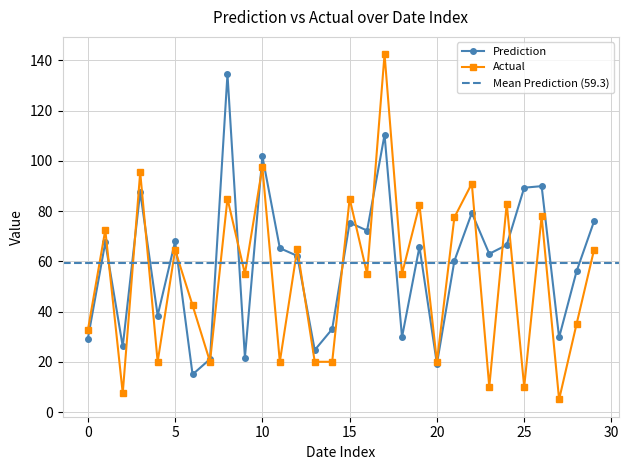

What are all the series names shown in the legend?

Prediction, Actual